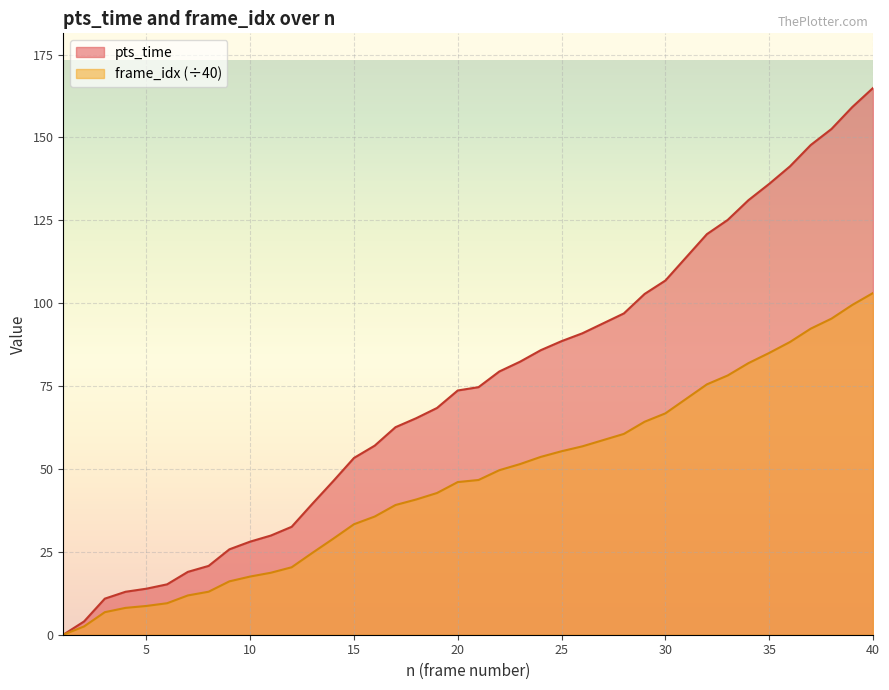

Reading left to right, list all the values displayed in this chart.

pts_time: 0.0	4.0	10.9	13.0	13.9	15.2	19.0	20.8	25.8	28.1	29.9	32.6	39.5	46.3	53.3	57.0	62.6	65.3	68.4	73.7	74.7	79.4	82.4	85.8	88.6	90.9	93.9	96.9	102.8	106.8	113.8	120.8	125.1	131.1	136.0	141.3	147.7	152.6	159.2	164.9
frame_idx: 0.0	2.5	6.8	8.1	8.7	9.5	11.8	13.0	16.1	17.6	18.7	20.4	24.7	28.9	33.3	35.6	39.1	40.8	42.8	46.0	46.7	49.6	51.5	53.6	55.4	56.8	58.7	60.6	64.2	66.8	71.2	75.5	78.2	81.9	85.0	88.3	92.3	95.3	99.5	103.1